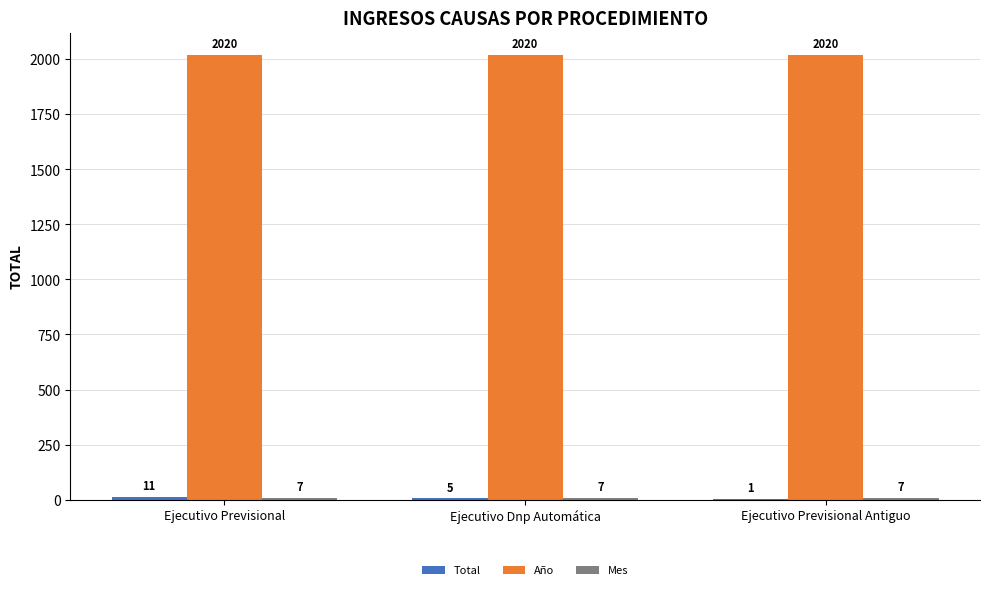

The value of Año at Ejecutivo Dnp Automática is 610. True or false?

False